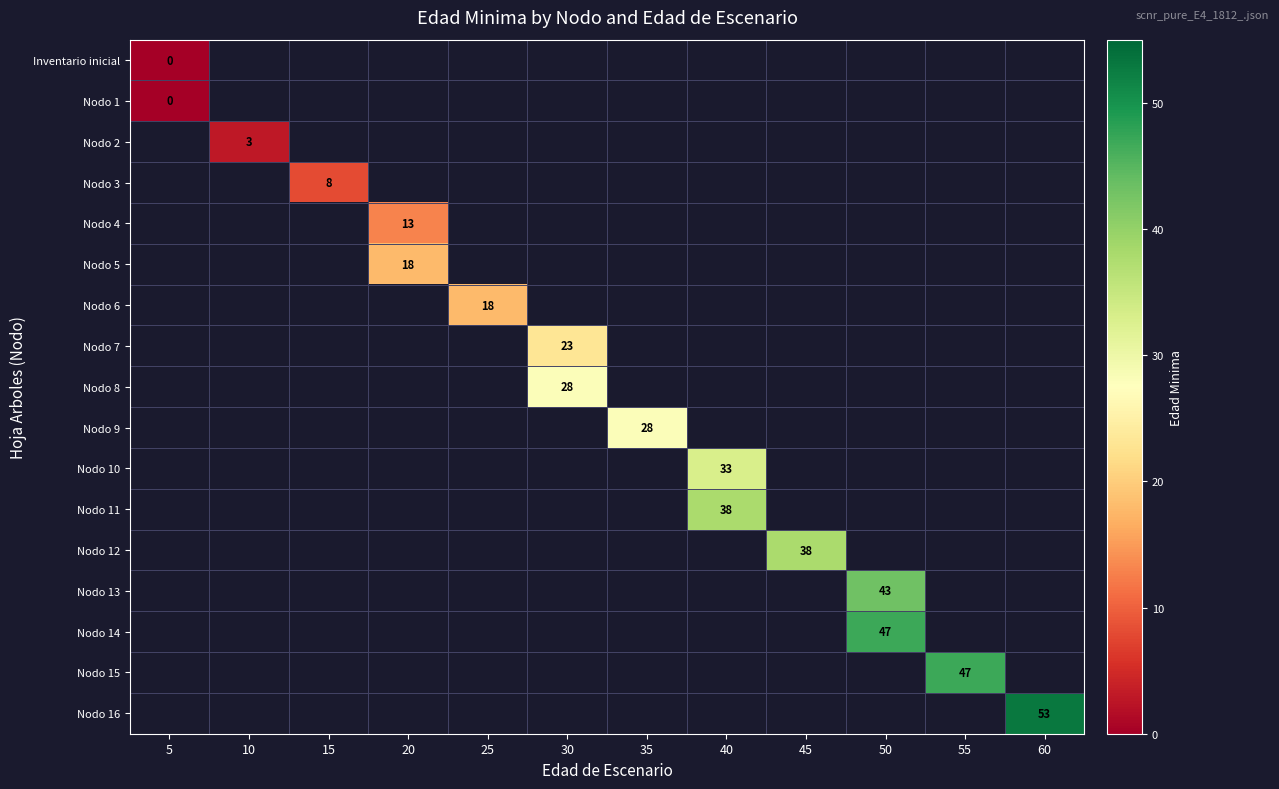

The value of Nodo 6 at 25 is 12. True or false?

False